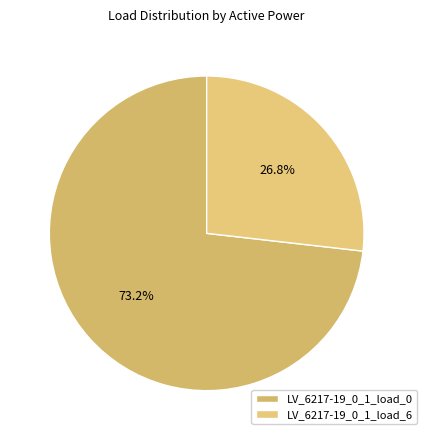

Is it true that LV_6217-19_0_1_load_0 is 73% of the pie?

True